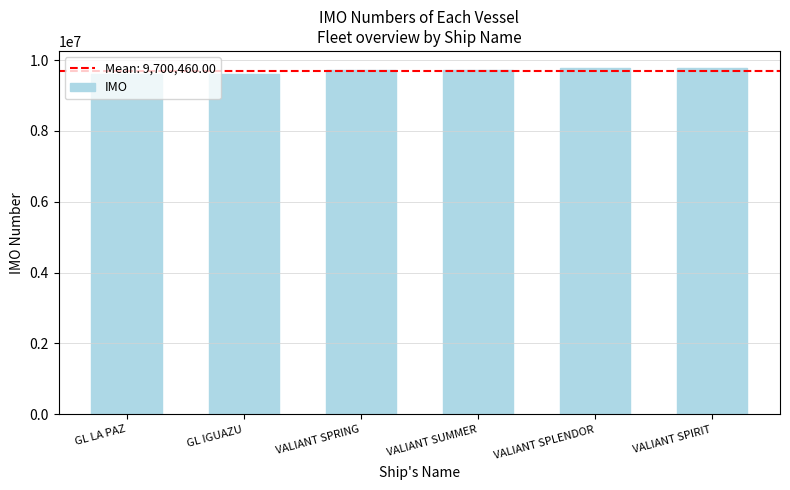

What is the smallest value displayed?

9599183